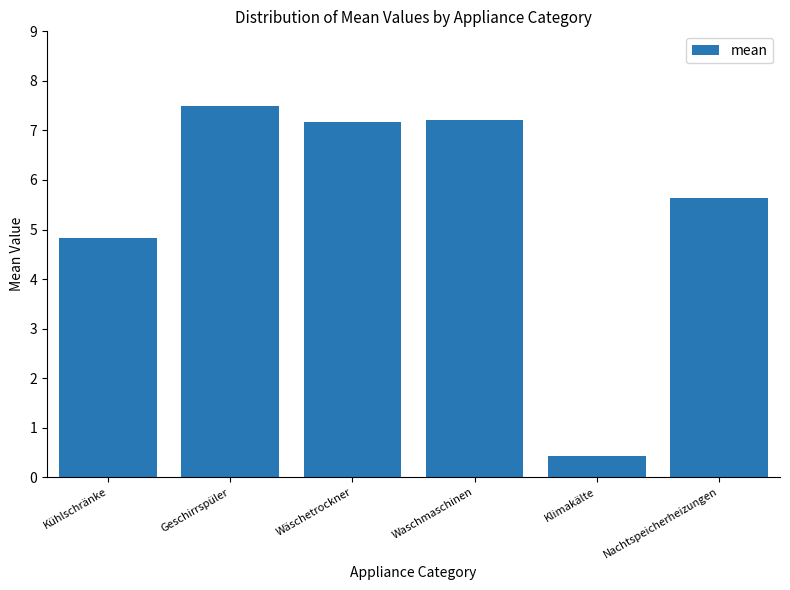

What is the sum of the values at Wäschetrockner and Kühlschränke?

12.0